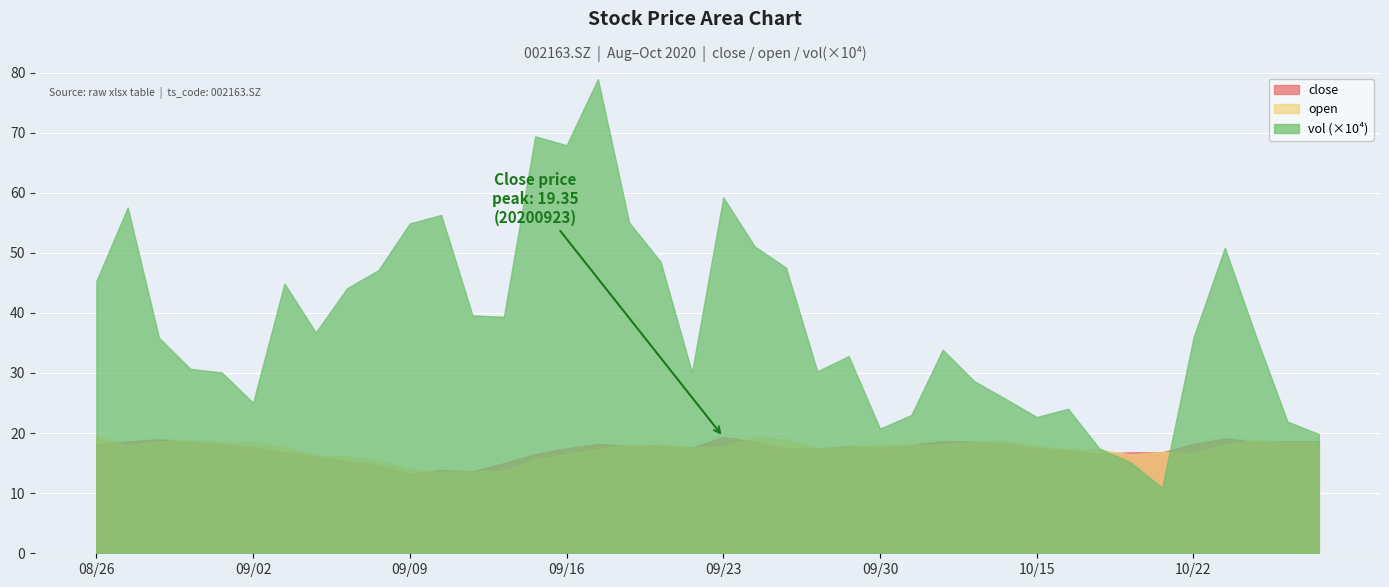

What is the difference between the highest and lowest values at 20201009?

5.0